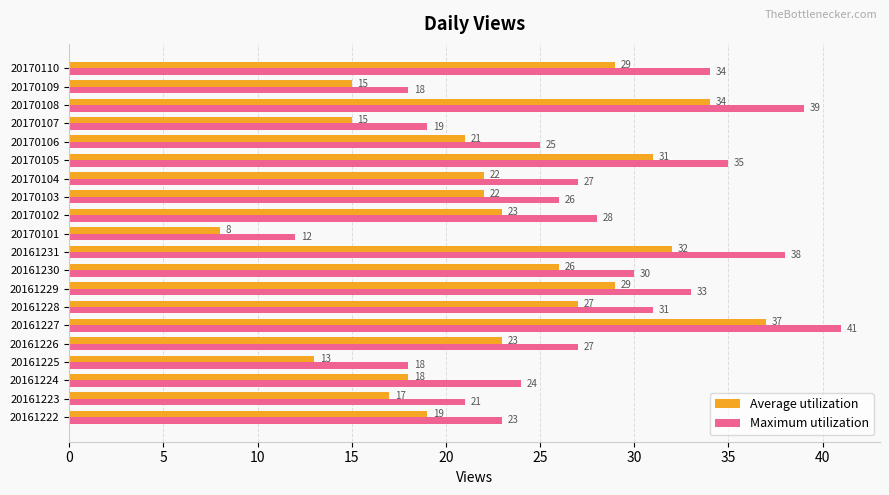

At which category is the sum across all series the highest?

20161227